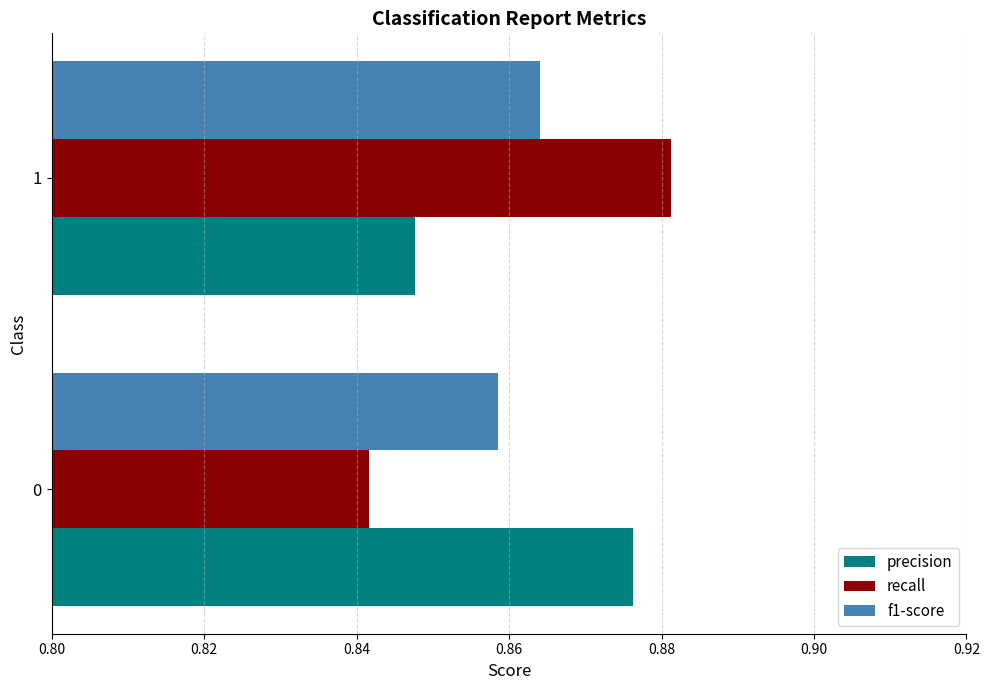

Is the value of recall at 0 greater than the value of precision at 0?

No